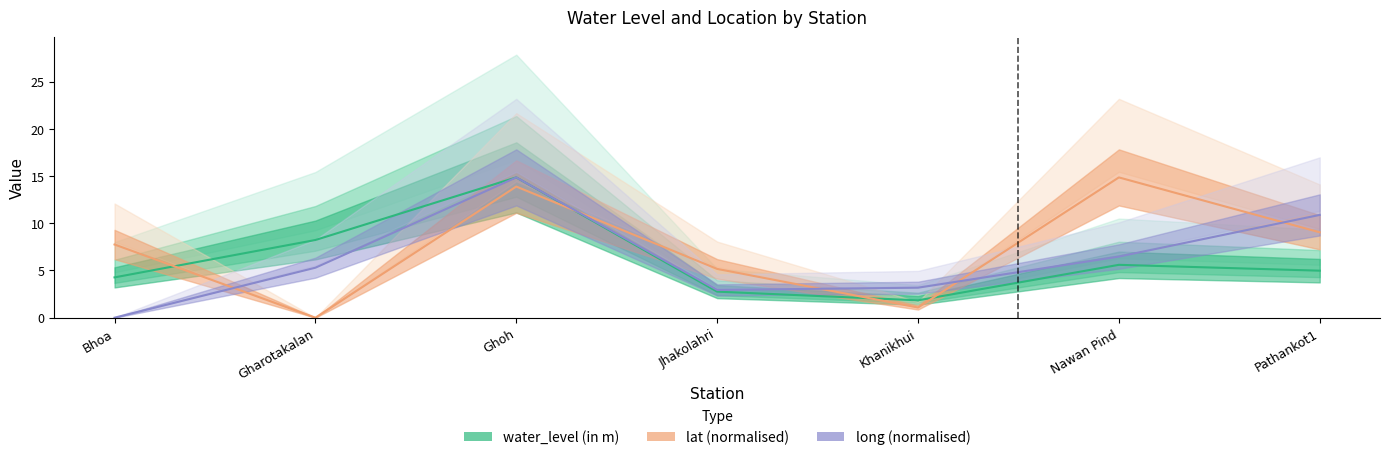

The water_level (in m) series shows 5.0 at Pathankot1. True or false?

True